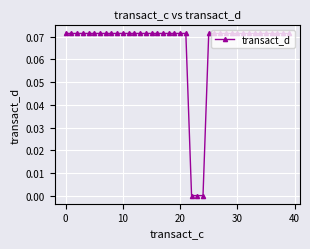

What is the difference between the maximum and minimum values?

0.1